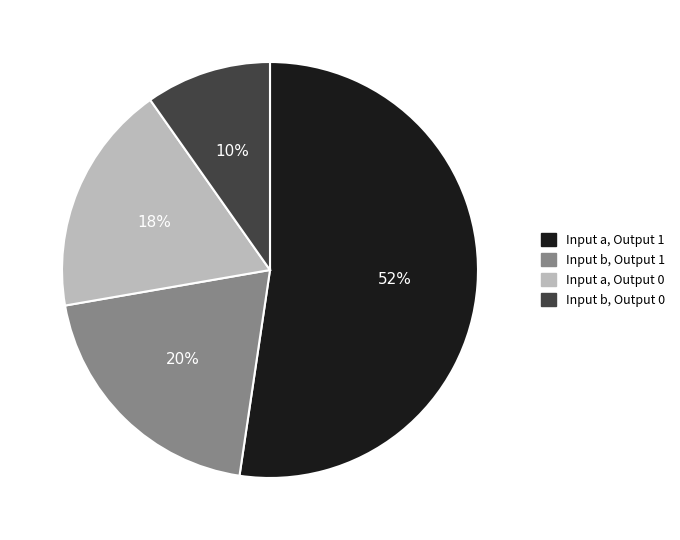

What is the ratio of the value at Input b, Output 1 to the value at Input b, Output 0?

2.0